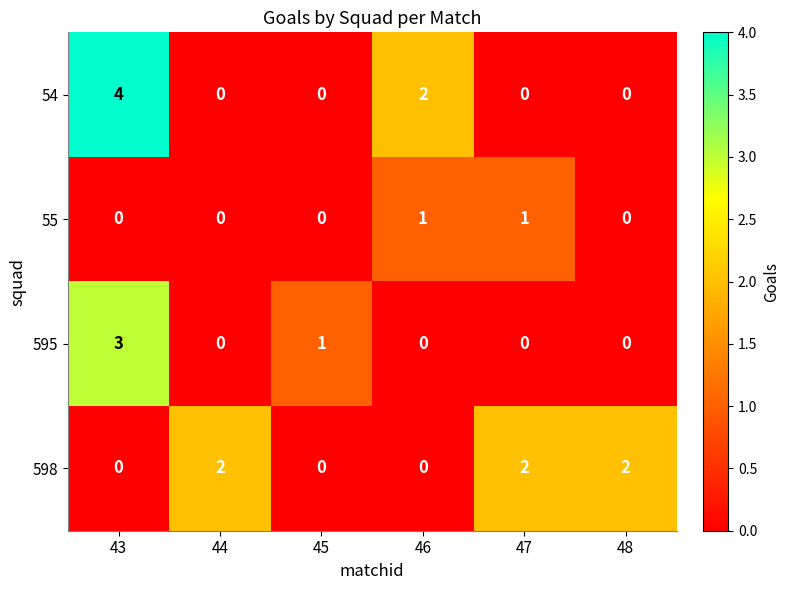

What is the difference between the highest and lowest values at 47?

2